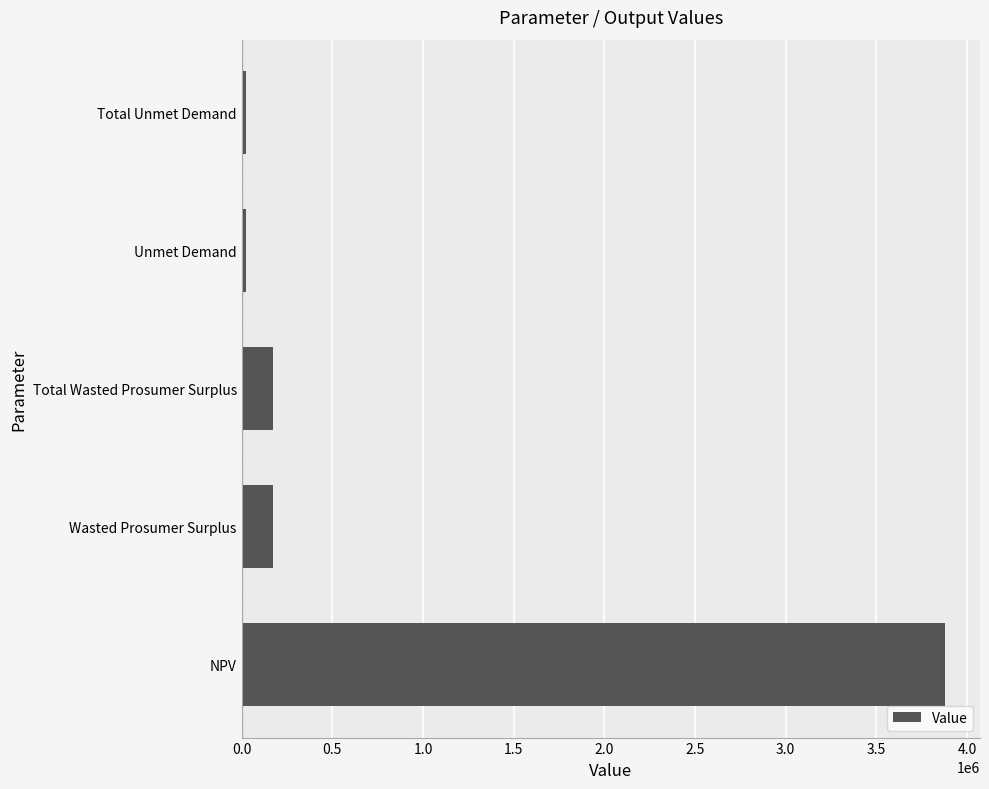

Between Wasted Prosumer Surplus and NPV, which is larger?

NPV